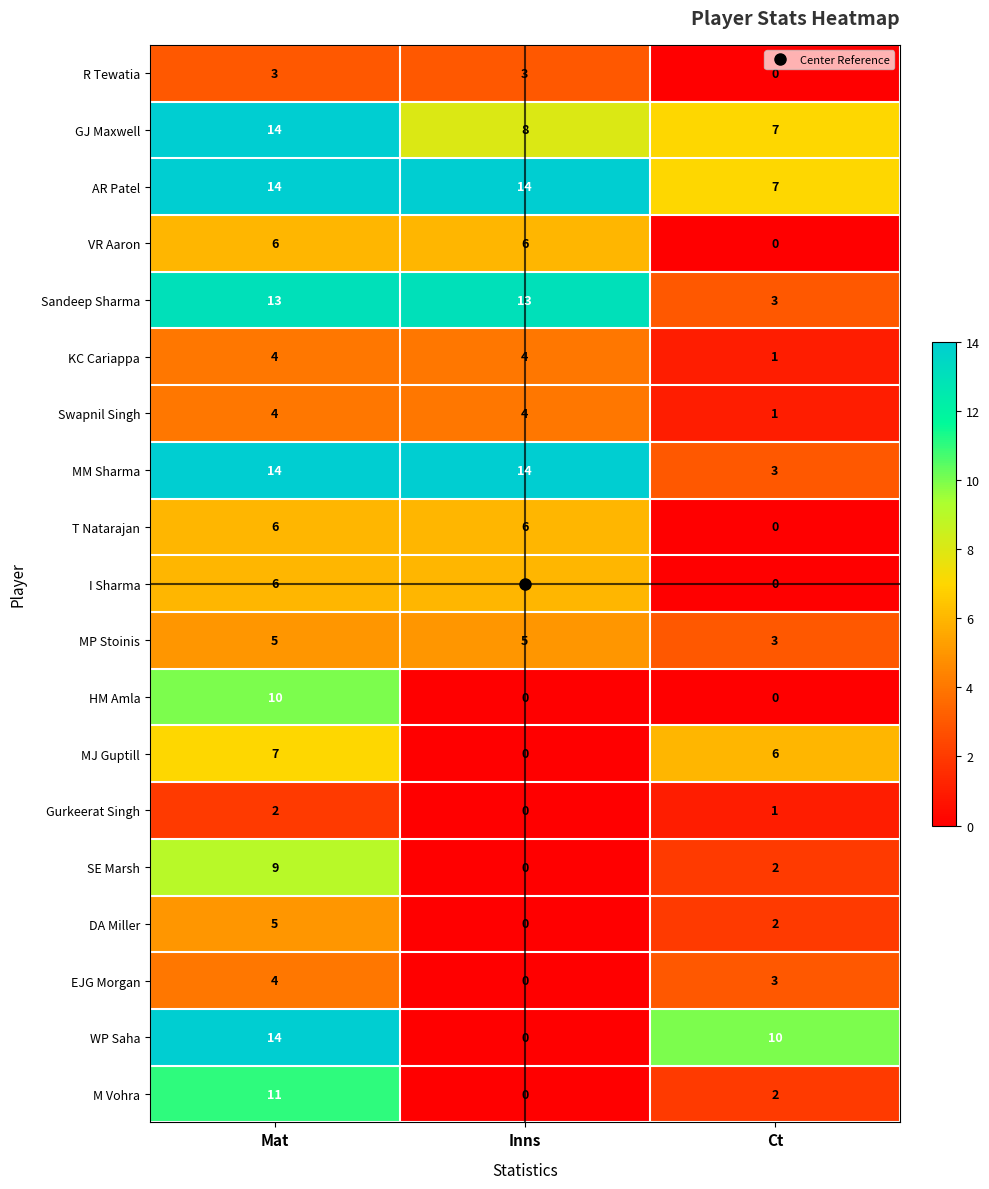

What is the difference between the maximum and minimum values in the DA Miller series?

5